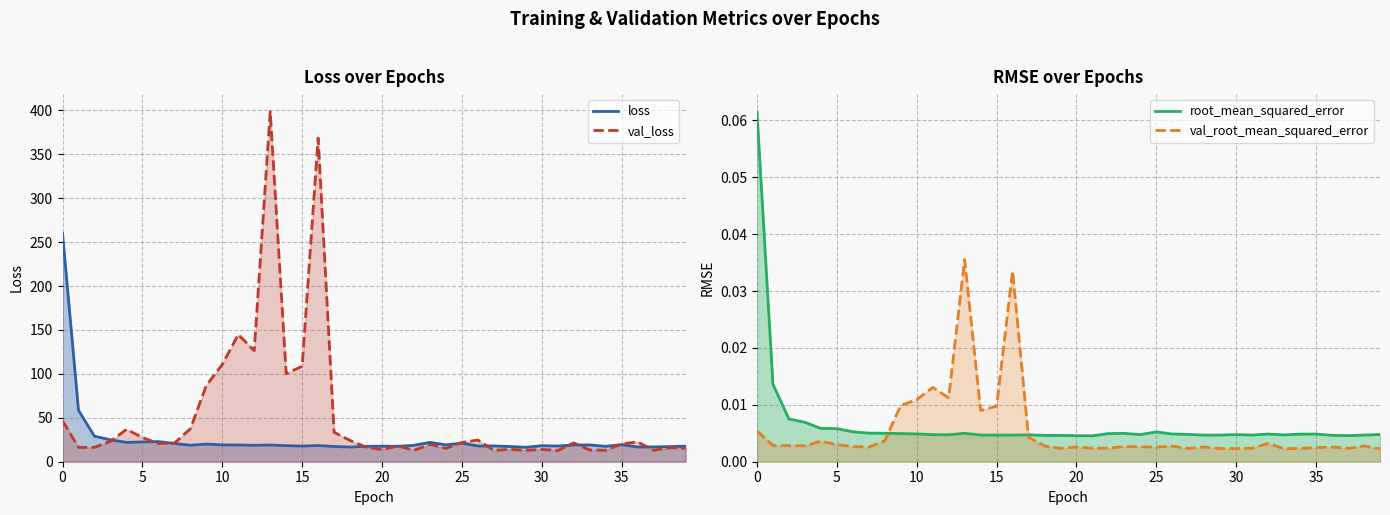

Reading right to left, extract all data points from this chart.

loss: 17.7	17.2	16.9	16.8	19.4	17.5	19.1	19.0	17.9	18.2	16.4	17.3	18.0	17.9	21.1	19.2	22.0	18.7	17.6	17.6	17.5	16.7	17.4	18.4	17.8	18.3	19.1	18.7	19.0	19.2	20.1	18.8	20.8	22.9	22.5	22.0	25.0	29.0	58.5	259.8
val_loss: 15.4	15.9	13.0	22.6	20.2	13.1	13.4	21.4	12.8	14.0	13.0	14.1	12.9	24.7	22.0	15.2	19.7	13.0	17.8	13.7	16.6	24.2	33.5	368.3	108.7	100.2	398.5	126.4	144.8	110.7	86.7	37.5	21.1	20.7	27.6	36.8	23.2	16.4	16.4	46.7
root_mean_squared_error: 0.0	0.0	0.0	0.0	0.0	0.0	0.0	0.0	0.0	0.0	0.0	0.0	0.0	0.0	0.0	0.0	0.0	0.0	0.0	0.0	0.0	0.0	0.0	0.0	0.0	0.0	0.0	0.0	0.0	0.0	0.0	0.0	0.0	0.0	0.0	0.0	0.0	0.0	0.0	0.1
val_root_mean_squared_error: 0.0	0.0	0.0	0.0	0.0	0.0	0.0	0.0	0.0	0.0	0.0	0.0	0.0	0.0	0.0	0.0	0.0	0.0	0.0	0.0	0.0	0.0	0.0	0.0	0.0	0.0	0.0	0.0	0.0	0.0	0.0	0.0	0.0	0.0	0.0	0.0	0.0	0.0	0.0	0.0